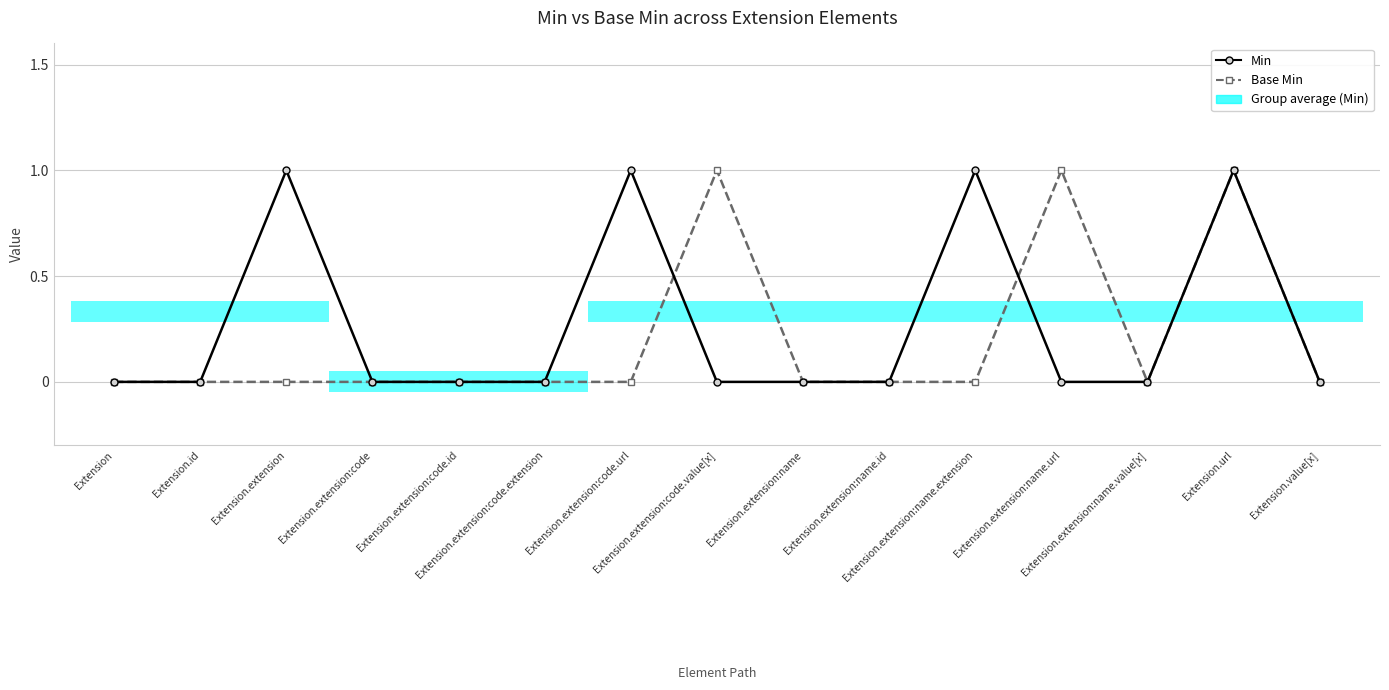

After their last crossing, which series has the higher values: Base Min or Min?

Base Min